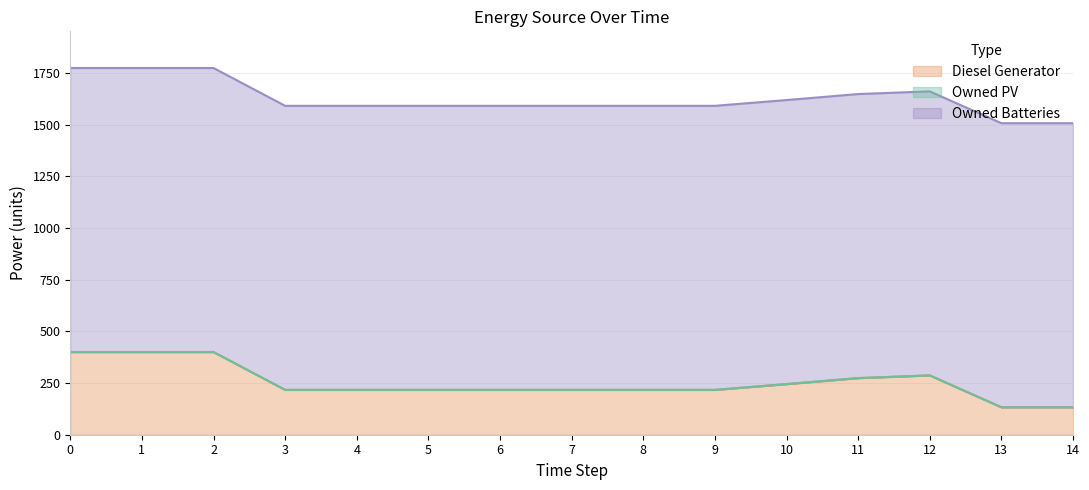

The value of Diesel Generator at 6 is 75. True or false?

False